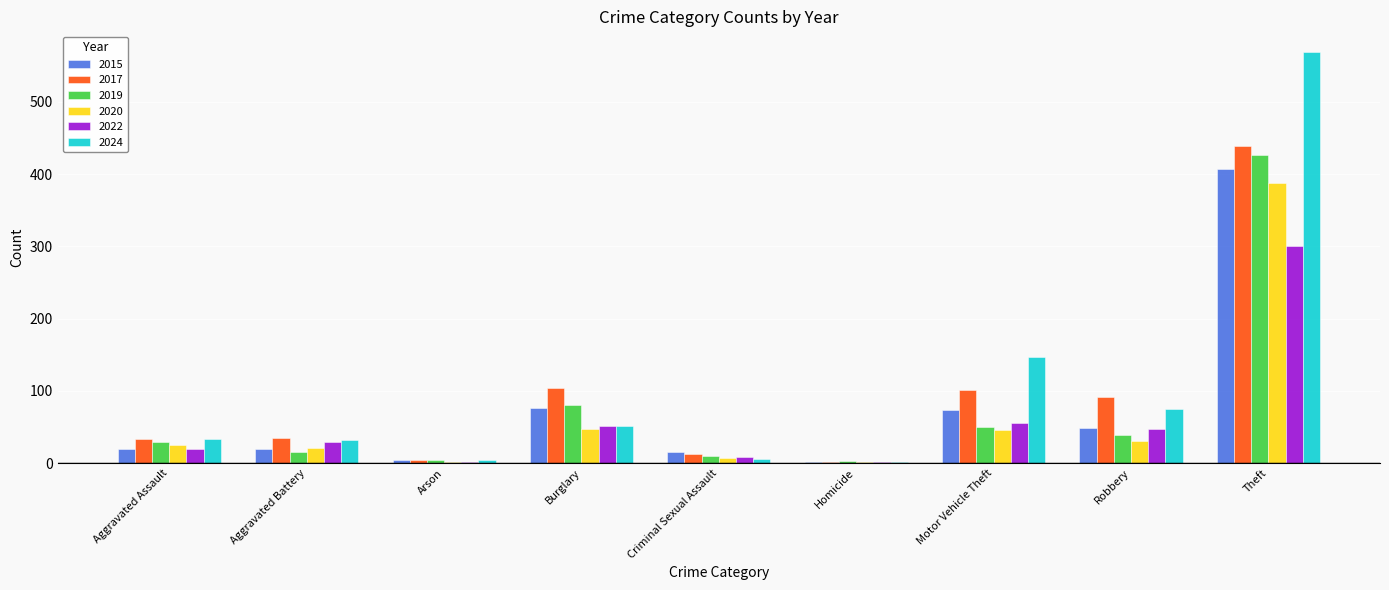

What are all the series names shown in the legend?

2015, 2017, 2019, 2020, 2022, 2024